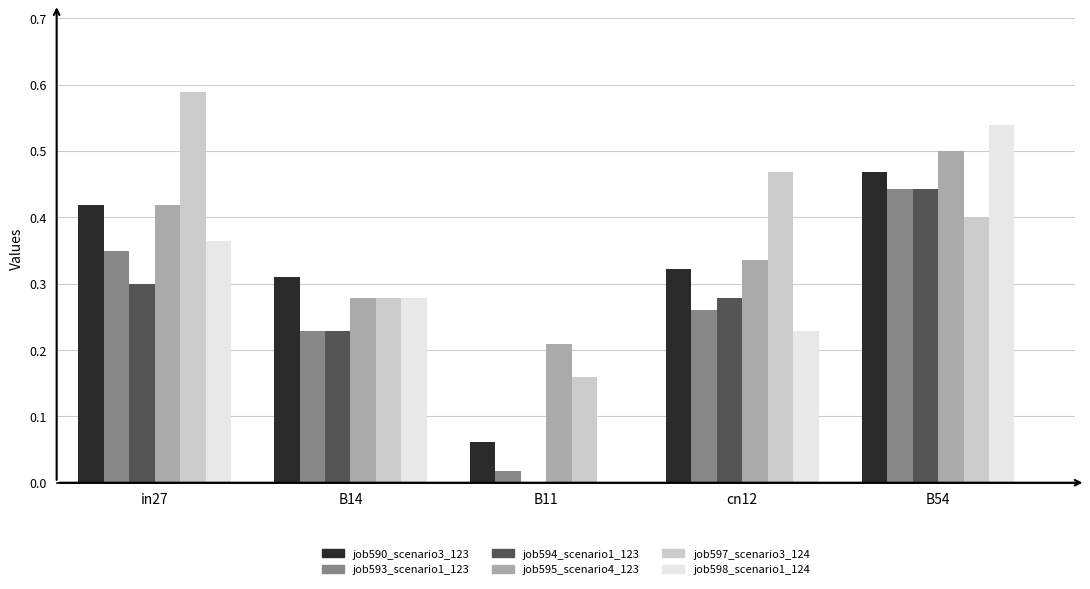

Which category has the highest value across all series?

in27